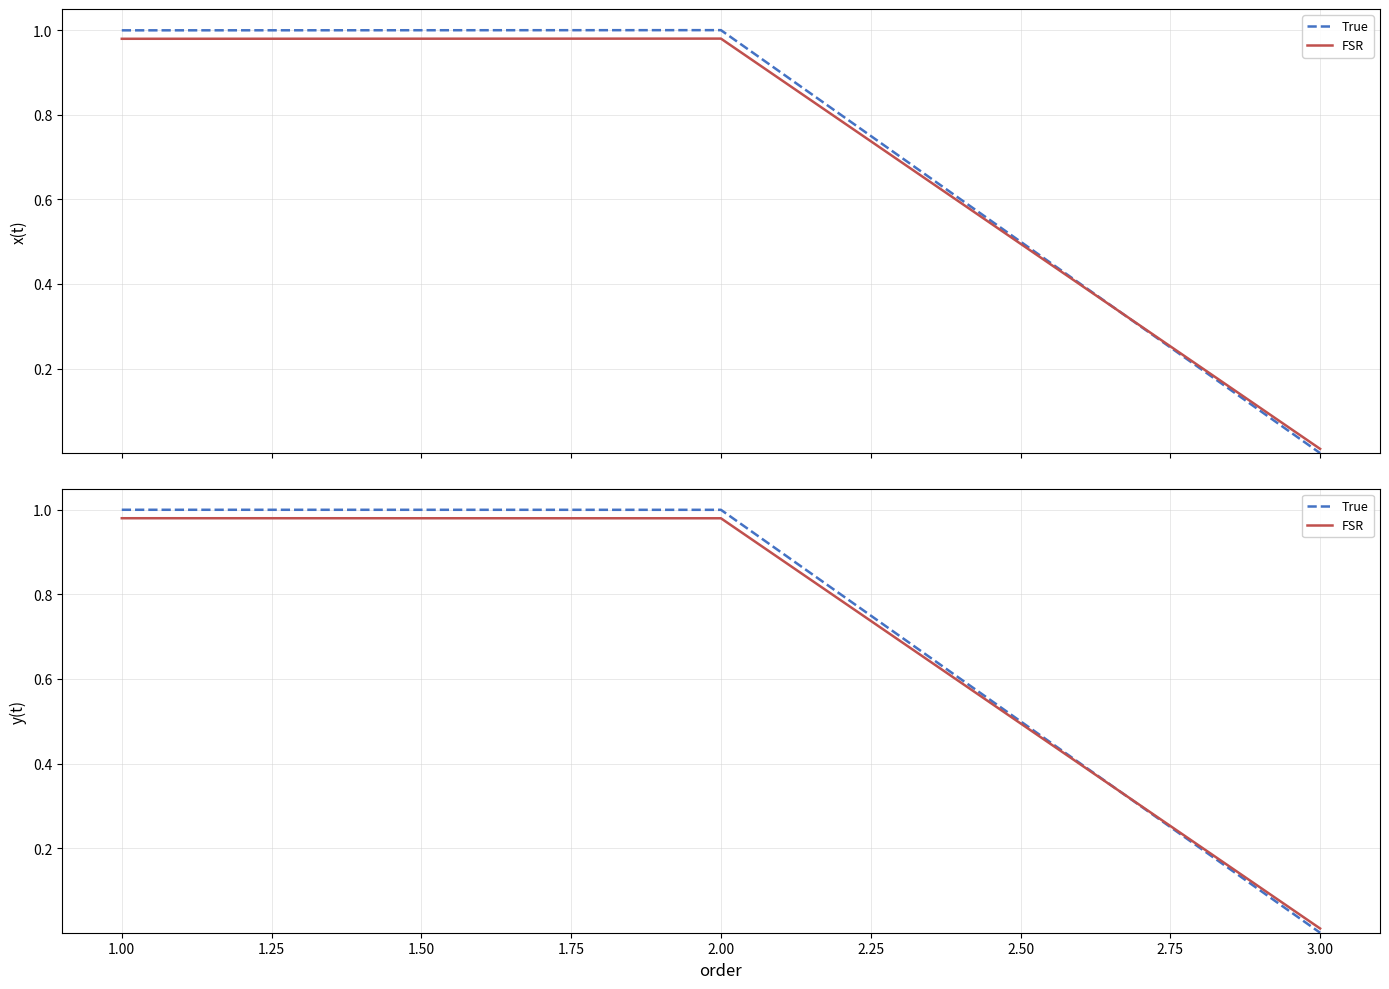

What is the value of the FSR point at the 1st from the left?

1.0